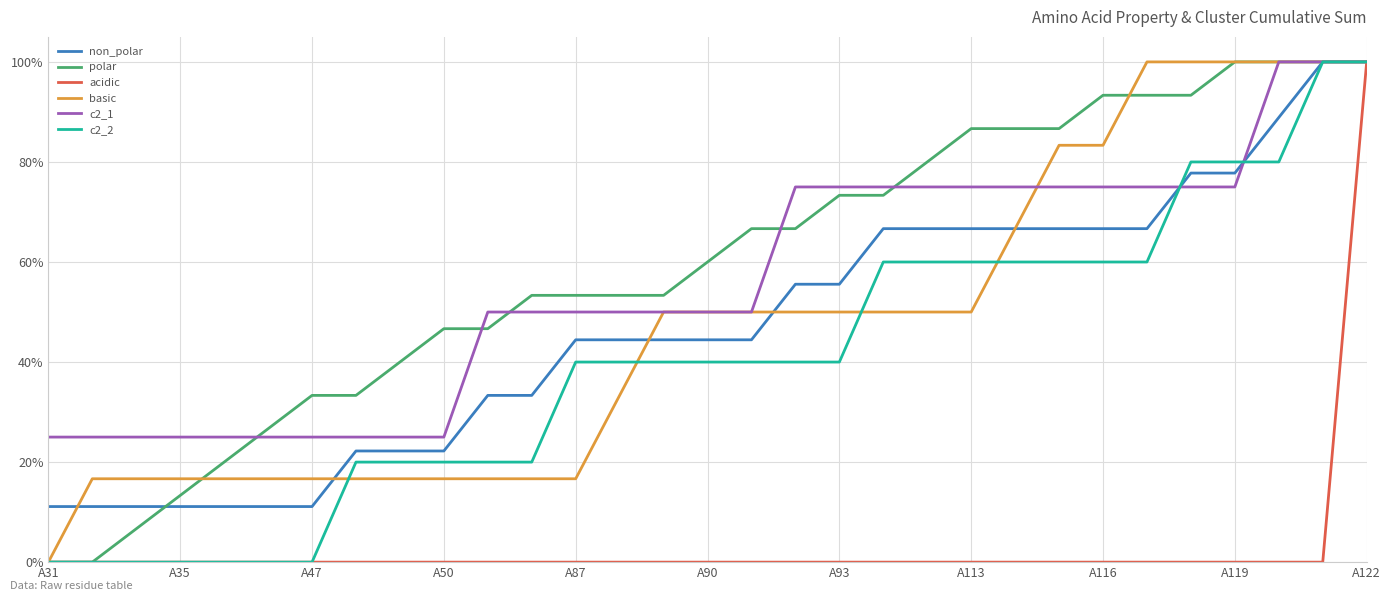

What is the lowest value of the non_polar series?

11.1